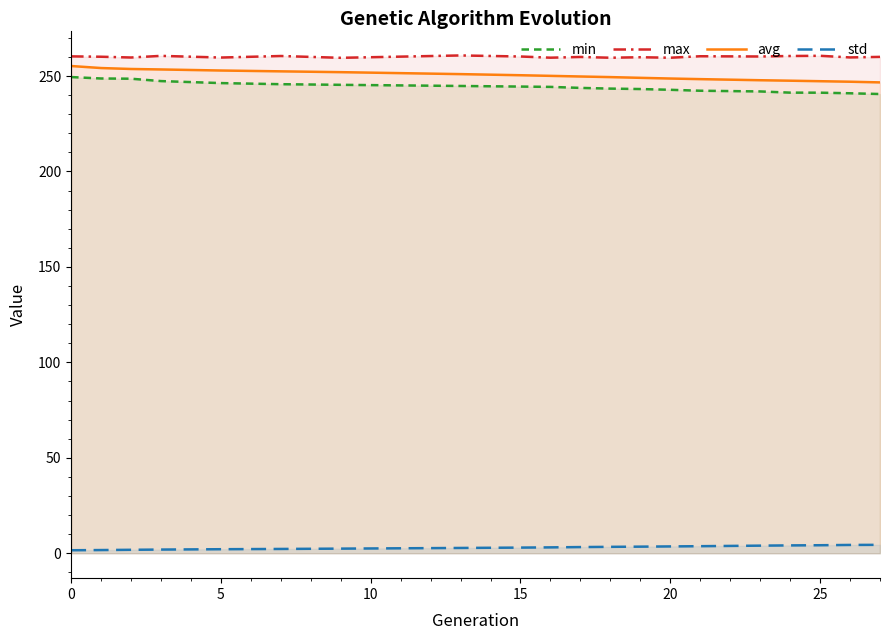

How many data points does each series have?

20